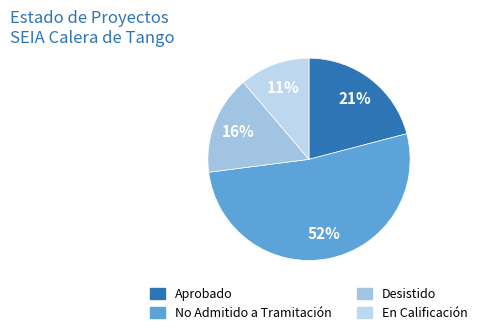

The Aprobado slice represents 35% of the pie. True or false?

False